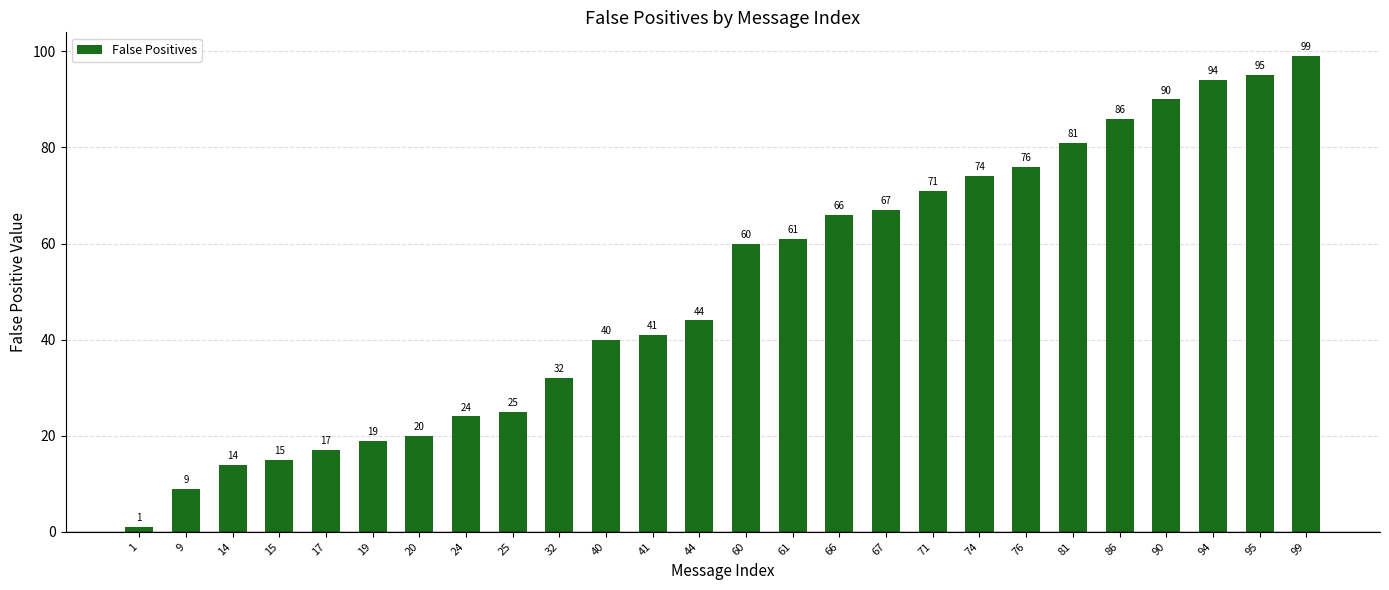

The value at 32 is 20. True or false?

False